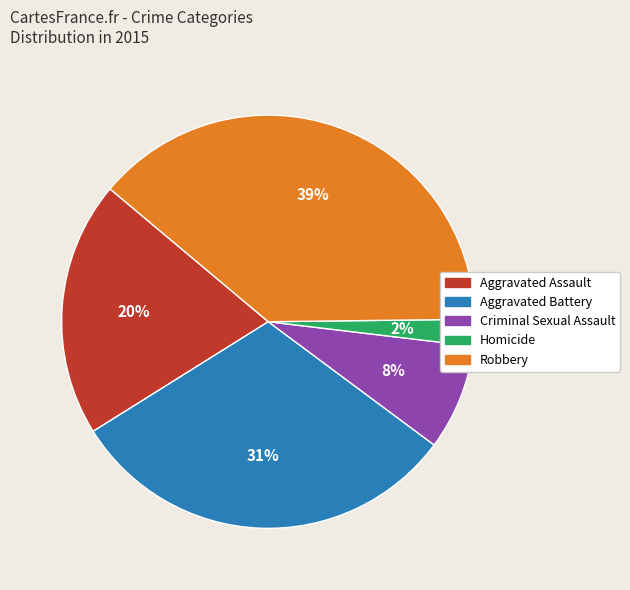

What percentage is the Criminal Sexual Assault slice, to the nearest percent?

8%